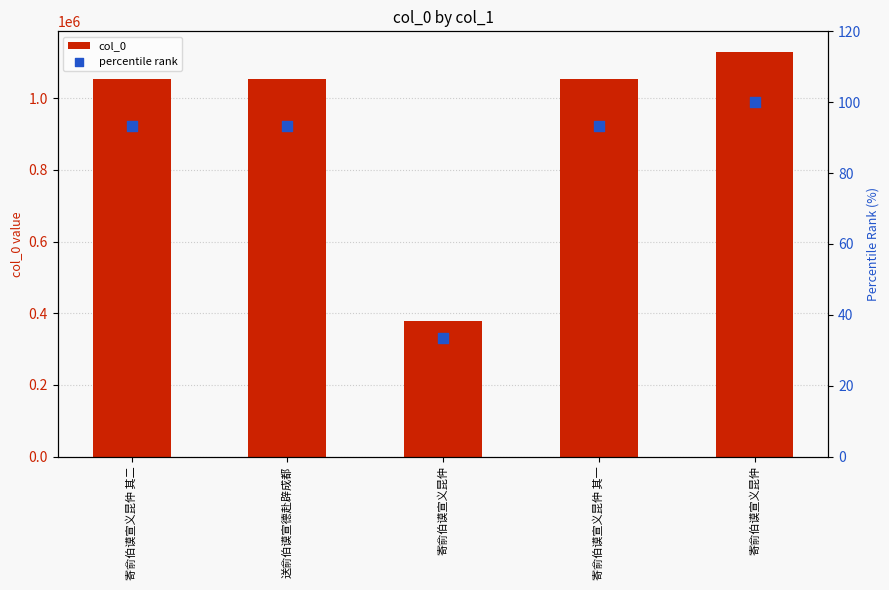

At which category is the sum across all series the highest?

寄俞伯谟宣义昆仲